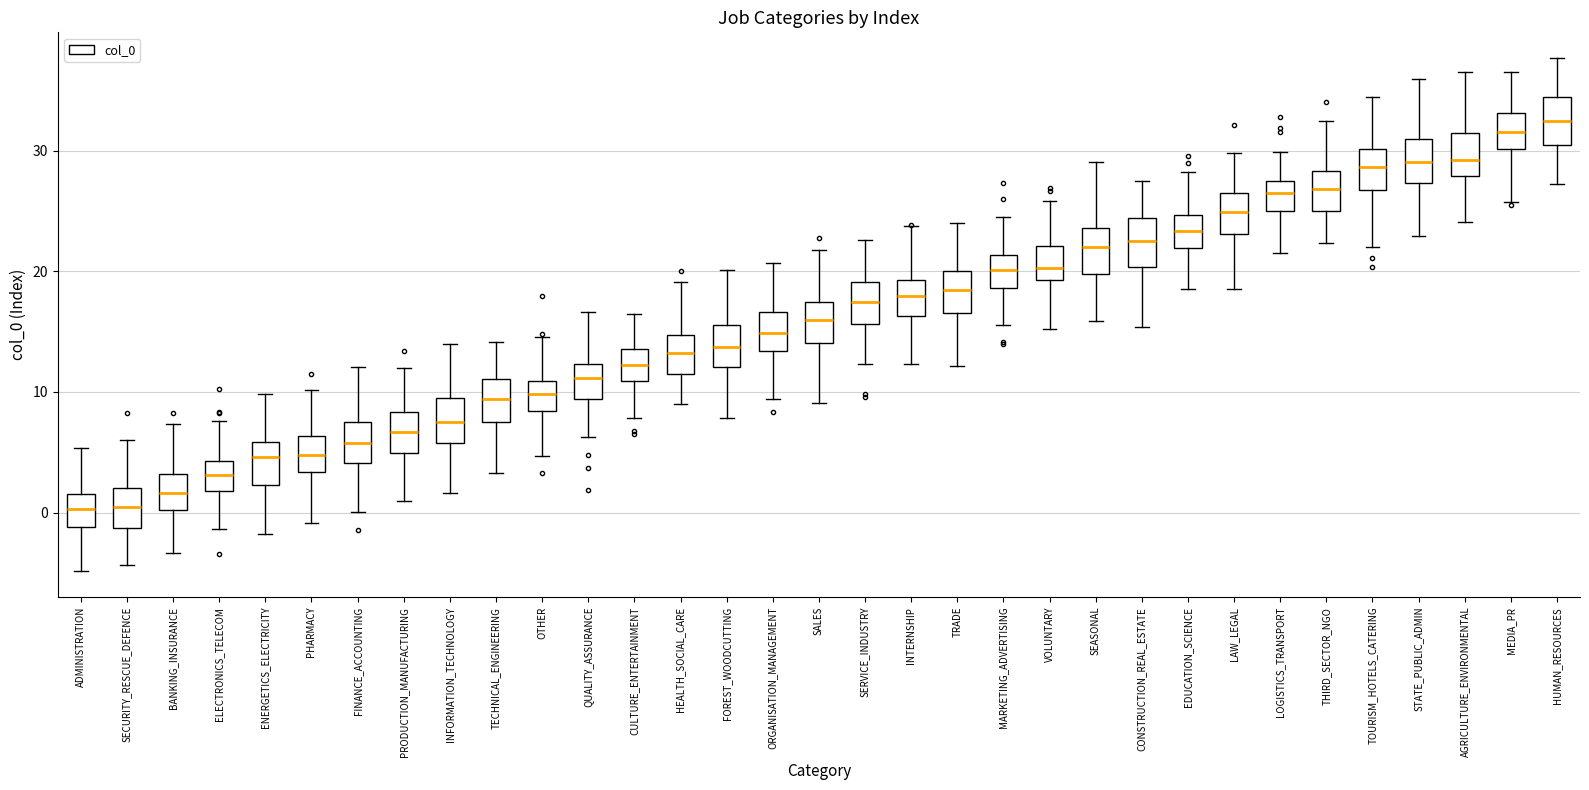

Reading left to right, transcribe this box plot: for each box, give where its median line is, the range the box spans, and where its two whiskers end, as read against the y-axis. The values are not printed on the chart, so give them approximately, as read against the axis.

ADMINISTRATION: median 0, box -1 to 2, whiskers -5 to 5
SECURITY_RESCUE_DEFENCE: median 0, box -1 to 2, whiskers -4 to 6
BANKING_INSURANCE: median 2, box 0 to 3, whiskers -3 to 7
ELECTRONICS_TELECOM: median 3, box 2 to 4, whiskers -1 to 8
ENERGETICS_ELECTRICITY: median 5, box 2 to 6, whiskers -2 to 10
PHARMACY: median 5, box 3 to 6, whiskers -1 to 10
FINANCE_ACCOUNTING: median 6, box 4 to 7, whiskers 0 to 12
PRODUCTION_MANUFACTURING: median 7, box 5 to 8, whiskers 1 to 12
INFORMATION_TECHNOLOGY: median 8, box 6 to 9, whiskers 2 to 14
TECHNICAL_ENGINEERING: median 9, box 7 to 11, whiskers 3 to 14
OTHER: median 10, box 8 to 11, whiskers 5 to 15
QUALITY_ASSURANCE: median 11, box 9 to 12, whiskers 6 to 17
CULTURE_ENTERTAINMENT: median 12, box 11 to 14, whiskers 8 to 16
HEALTH_SOCIAL_CARE: median 13, box 12 to 15, whiskers 9 to 19
FOREST_WOODCUTTING: median 14, box 12 to 16, whiskers 8 to 20
ORGANISATION_MANAGEMENT: median 15, box 13 to 17, whiskers 9 to 21
SALES: median 16, box 14 to 17, whiskers 9 to 22
SERVICE_INDUSTRY: median 17, box 16 to 19, whiskers 12 to 23
INTERNSHIP: median 18, box 16 to 19, whiskers 12 to 24
TRADE: median 18, box 17 to 20, whiskers 12 to 24
MARKETING_ADVERTISING: median 20, box 19 to 21, whiskers 16 to 24
VOLUNTARY: median 20, box 19 to 22, whiskers 15 to 26
SEASONAL: median 22, box 20 to 24, whiskers 16 to 29
CONSTRUCTION_REAL_ESTATE: median 23, box 20 to 24, whiskers 15 to 28
EDUCATION_SCIENCE: median 23, box 22 to 25, whiskers 19 to 28
LAW_LEGAL: median 25, box 23 to 26, whiskers 18 to 30
LOGISTICS_TRANSPORT: median 26, box 25 to 28, whiskers 21 to 30
THIRD_SECTOR_NGO: median 27, box 25 to 28, whiskers 22 to 32
TOURISM_HOTELS_CATERING: median 29, box 27 to 30, whiskers 22 to 34
STATE_PUBLIC_ADMIN: median 29, box 27 to 31, whiskers 23 to 36
AGRICULTURE_ENVIRONMENTAL: median 29, box 28 to 31, whiskers 24 to 37
MEDIA_PR: median 32, box 30 to 33, whiskers 26 to 37
HUMAN_RESOURCES: median 32, box 30 to 34, whiskers 27 to 38